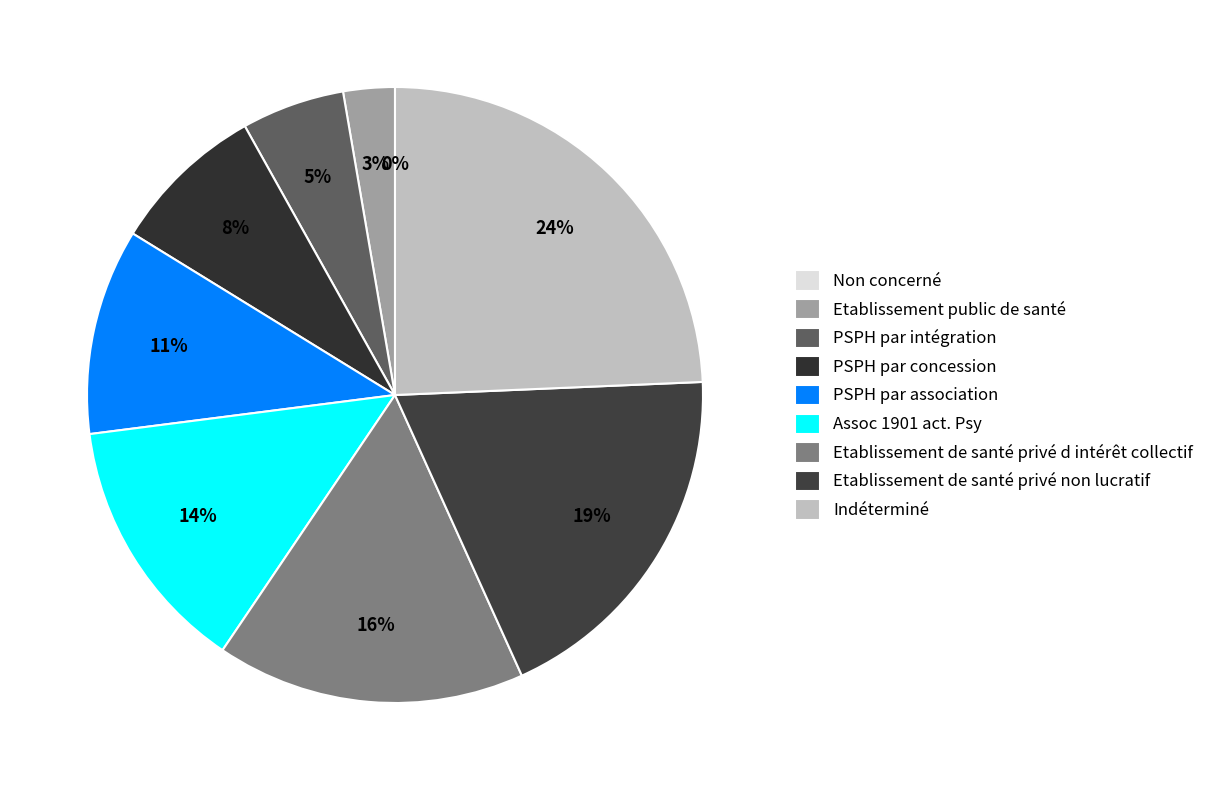

True or false: PSPH par concession accounts for 16% of the total.

False